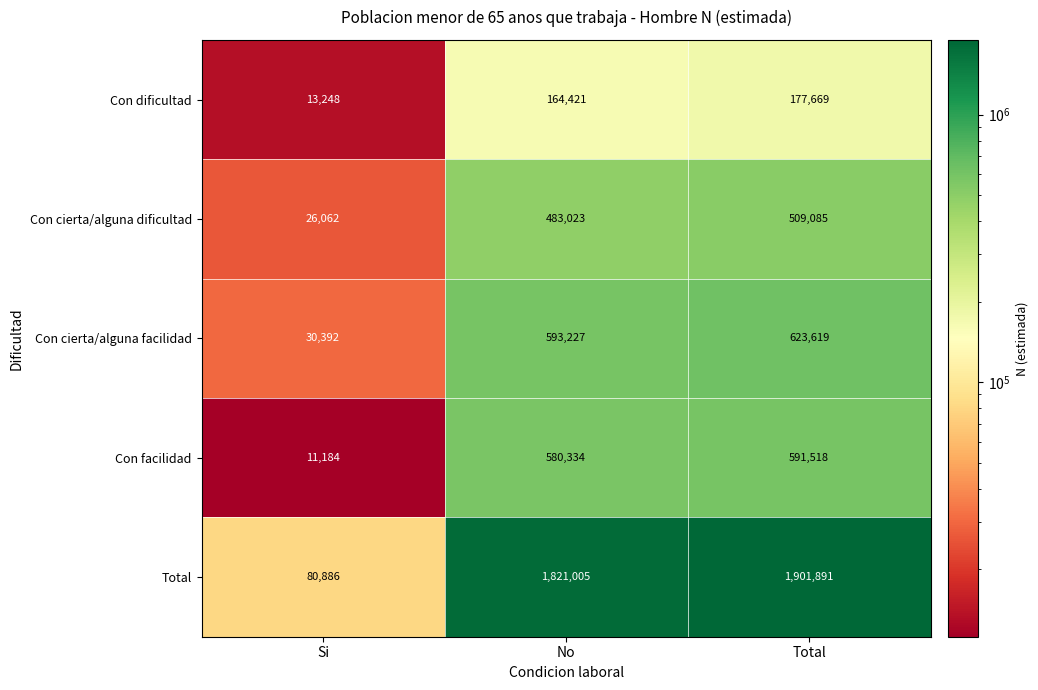

What is the difference between the Con dificultad values at Si and No?

151173